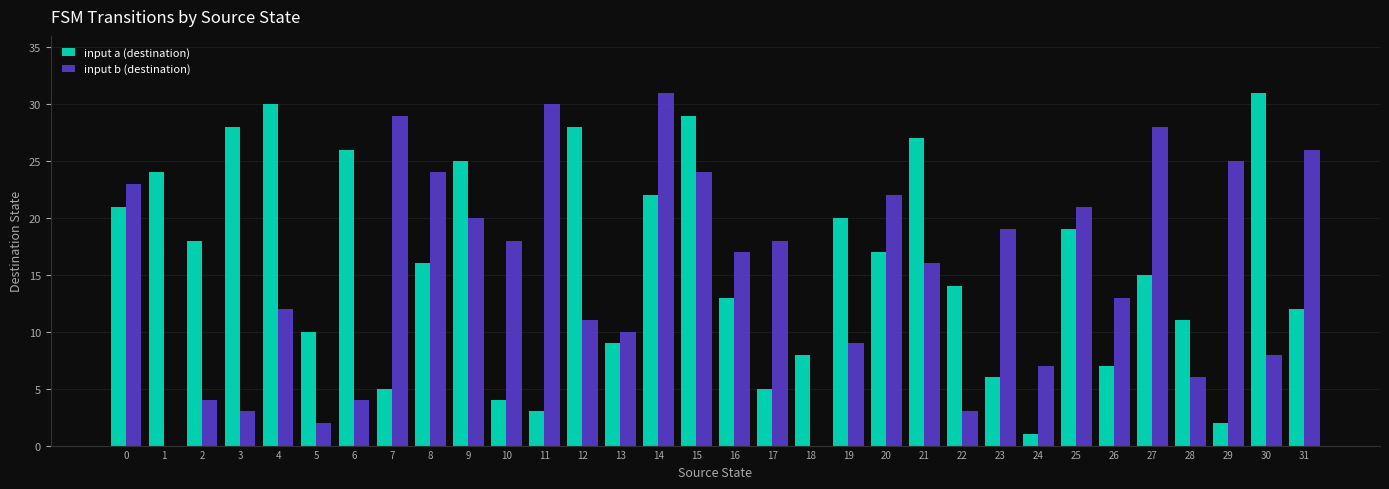

The input a (destination) series shows 21 at 0. True or false?

True